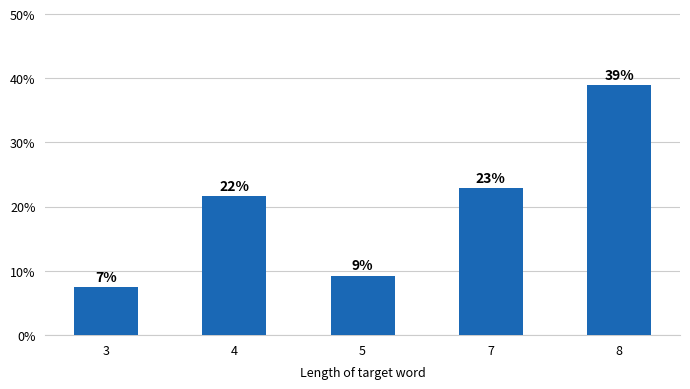

Does the chart contain any negative values?

No